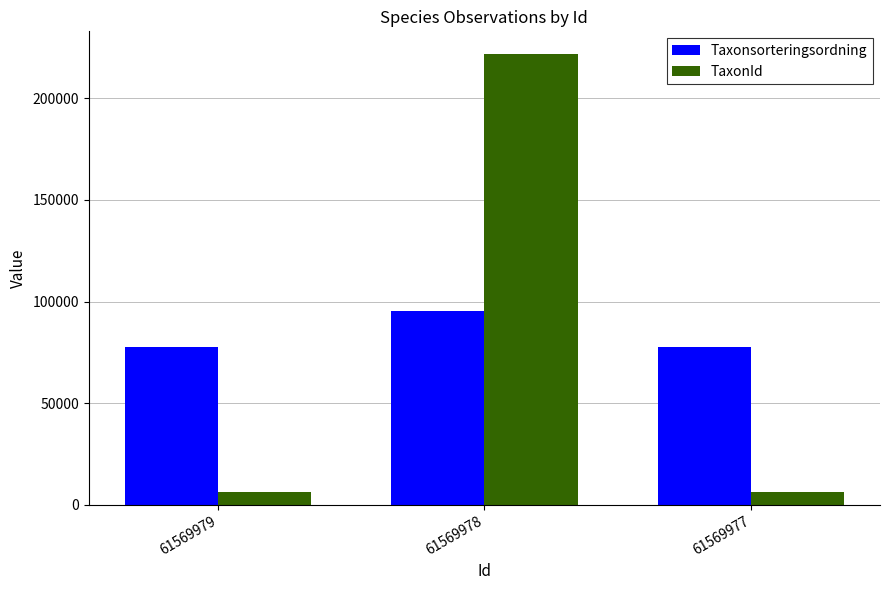

What are all the series names shown in the legend?

Taxonsorteringsordning, TaxonId